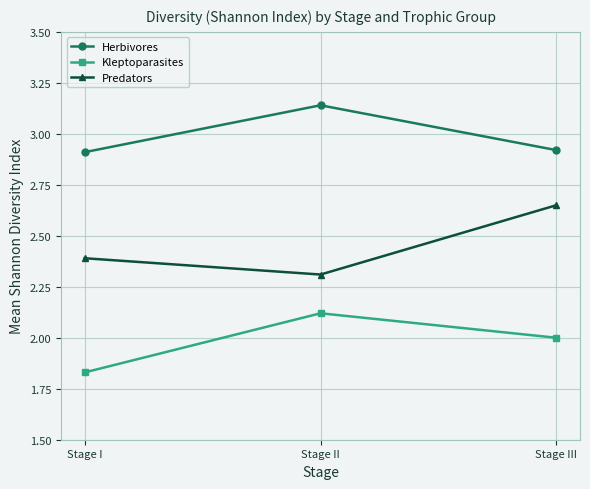

What is the value of the Predators point at the 2nd from the left?

2.3